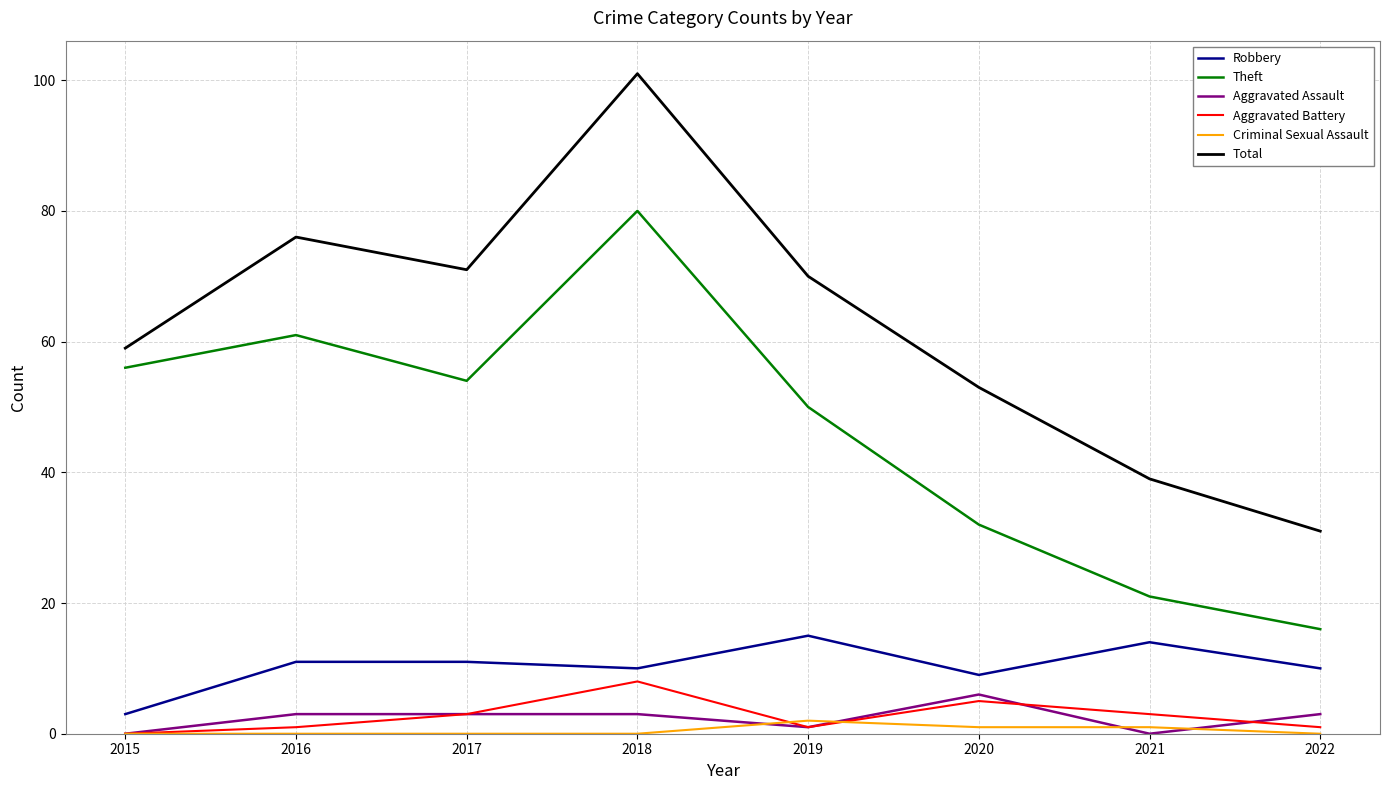

What is the average value of the Aggravated Battery series?

3